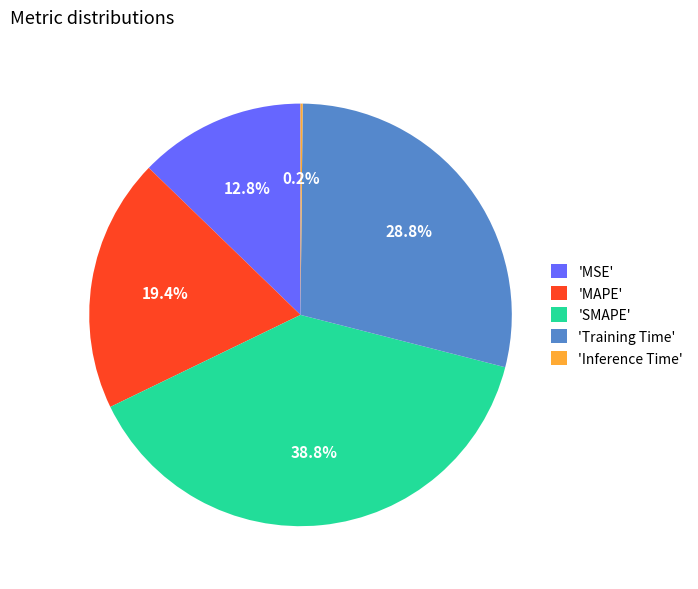

What is the ratio of the value at 'SMAPE' to the value at 'Training Time'?

1.3